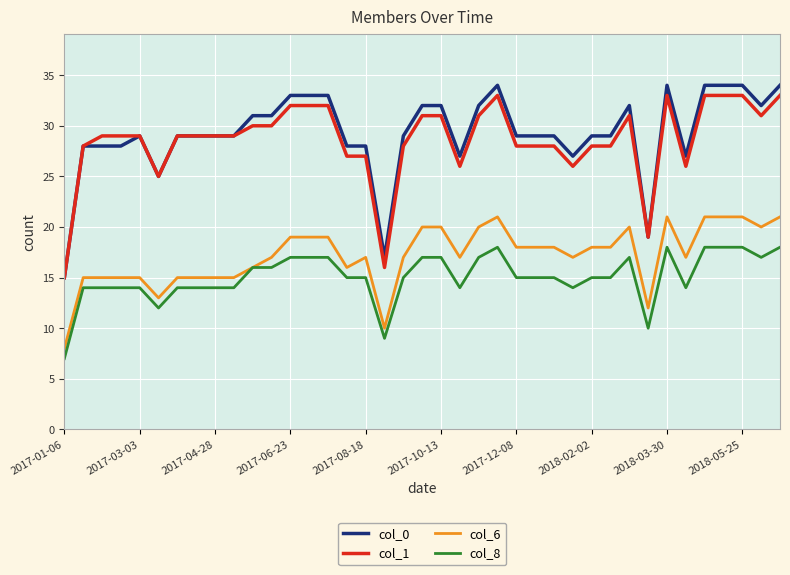

True or false: col_1 and col_8 intersect in this chart.

False